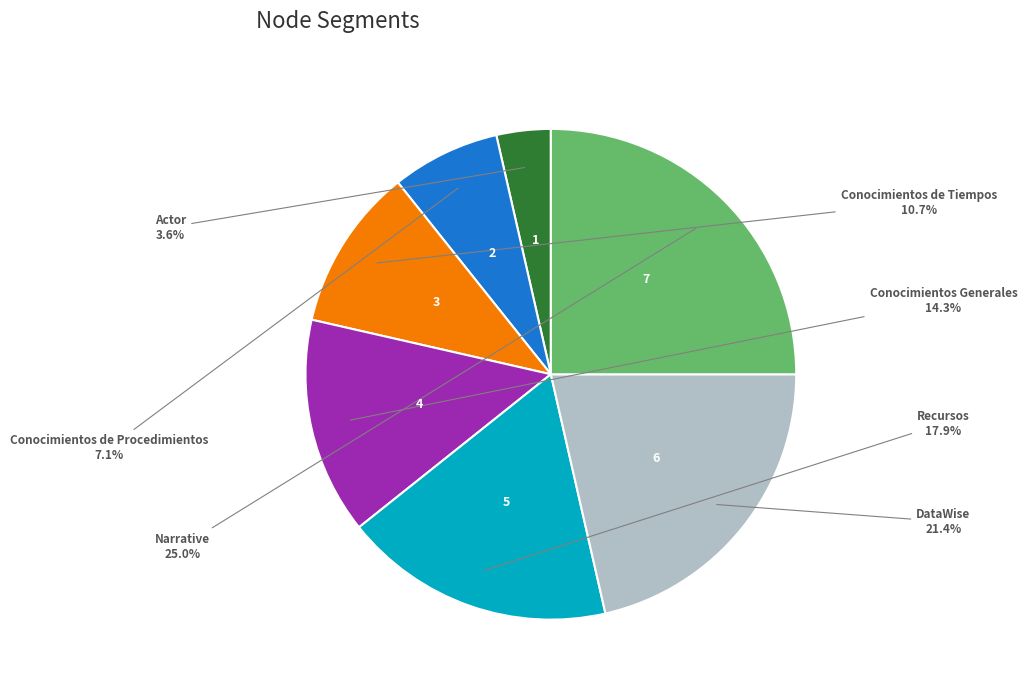

Does any single category account for the majority?

No